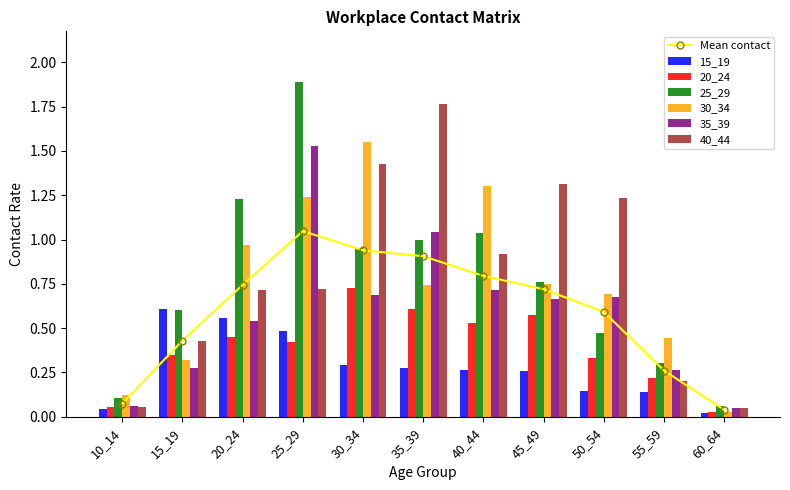

Is it true that 20_24 equals 0.7 at 25_29?

False